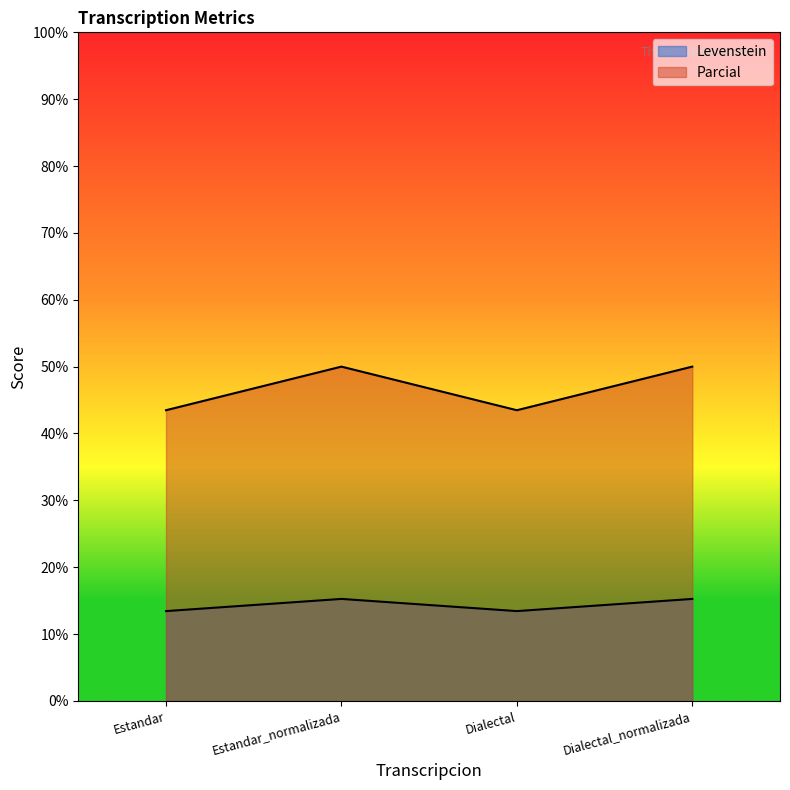

How many distinct data groups are displayed?

2